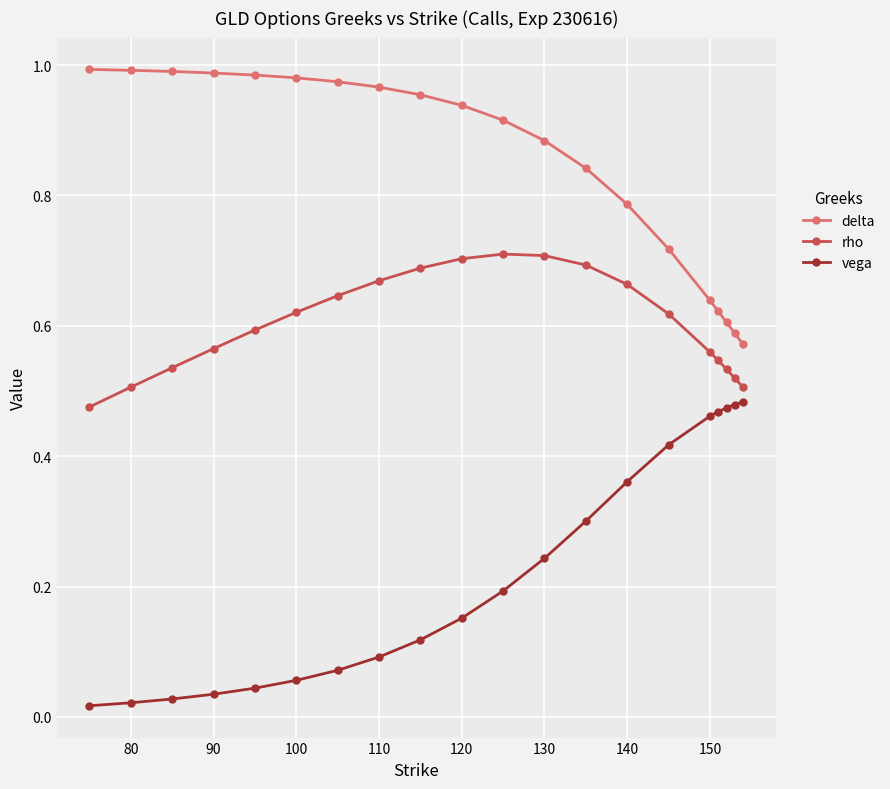

Count the rho values in the range 0 to 1.

20